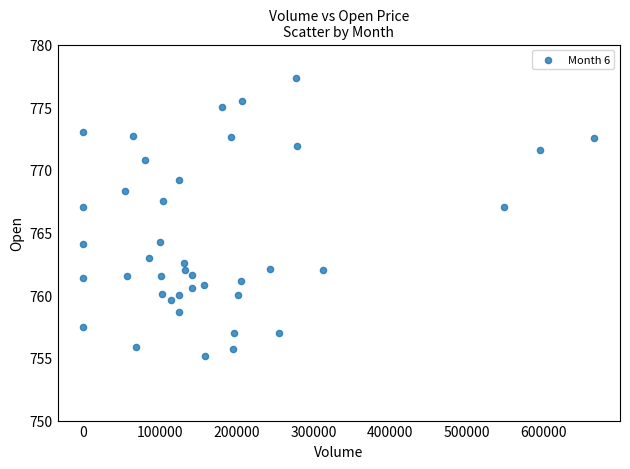

Count the number of points in this scatter plot.

40